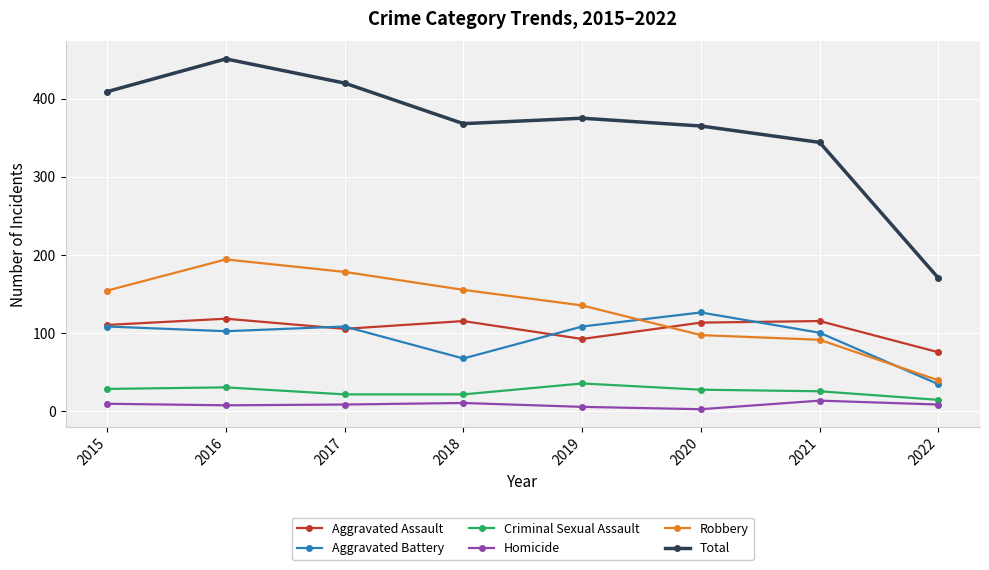

At which category does the chart reach its peak across all series?

2016